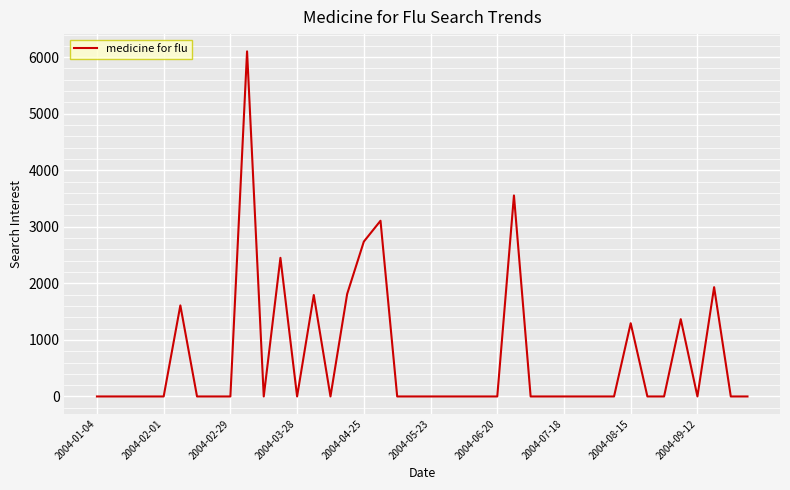

What is the maximum value shown in the chart?

6102.2